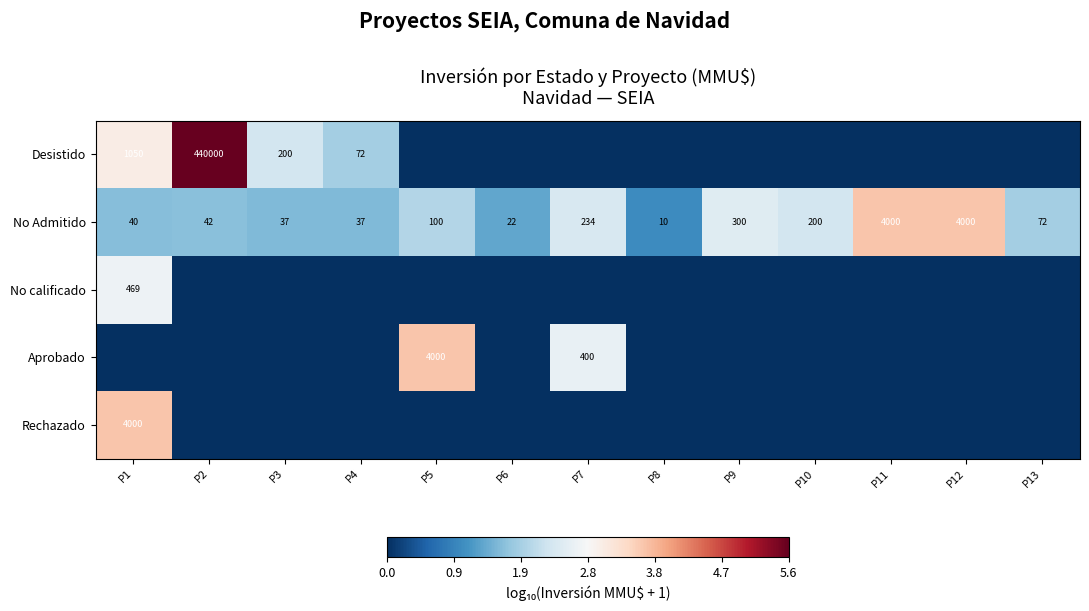

What is the difference between the maximum and minimum values in the No Admitido series?

3990